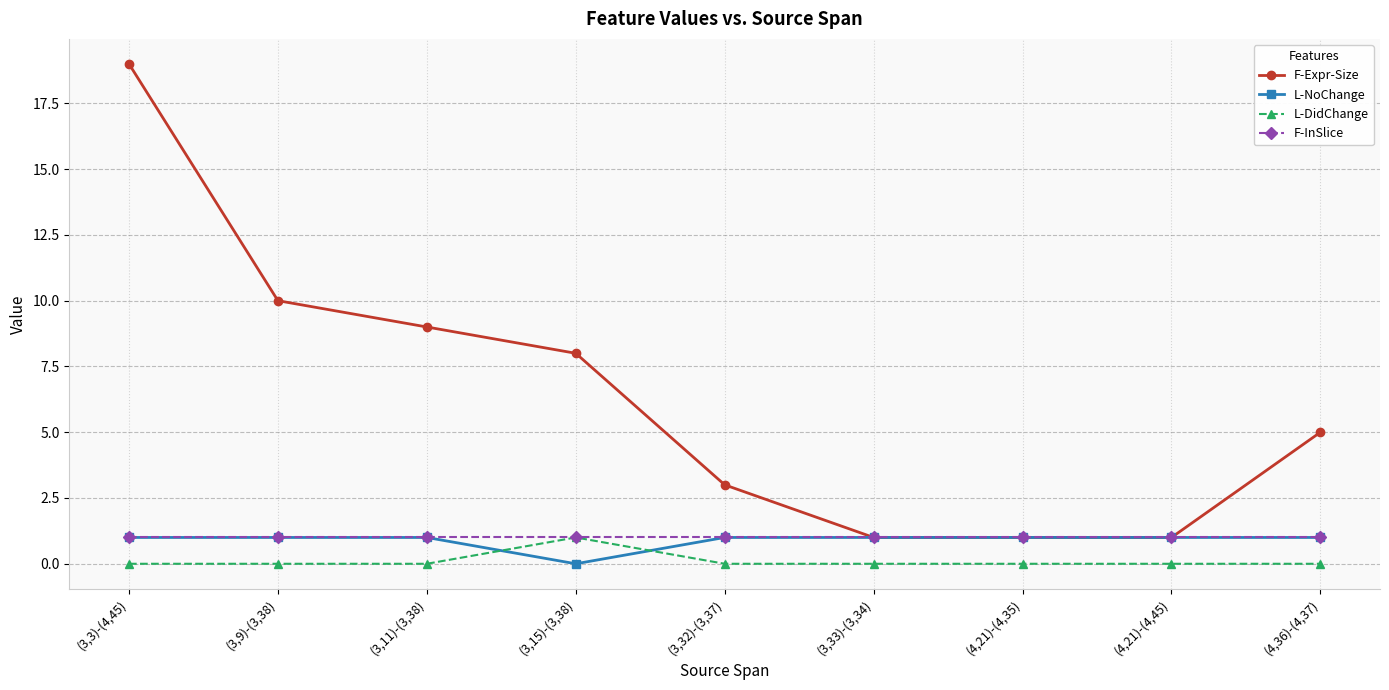

The L-DidChange series shows 1 at (3,9)-(3,38). True or false?

False